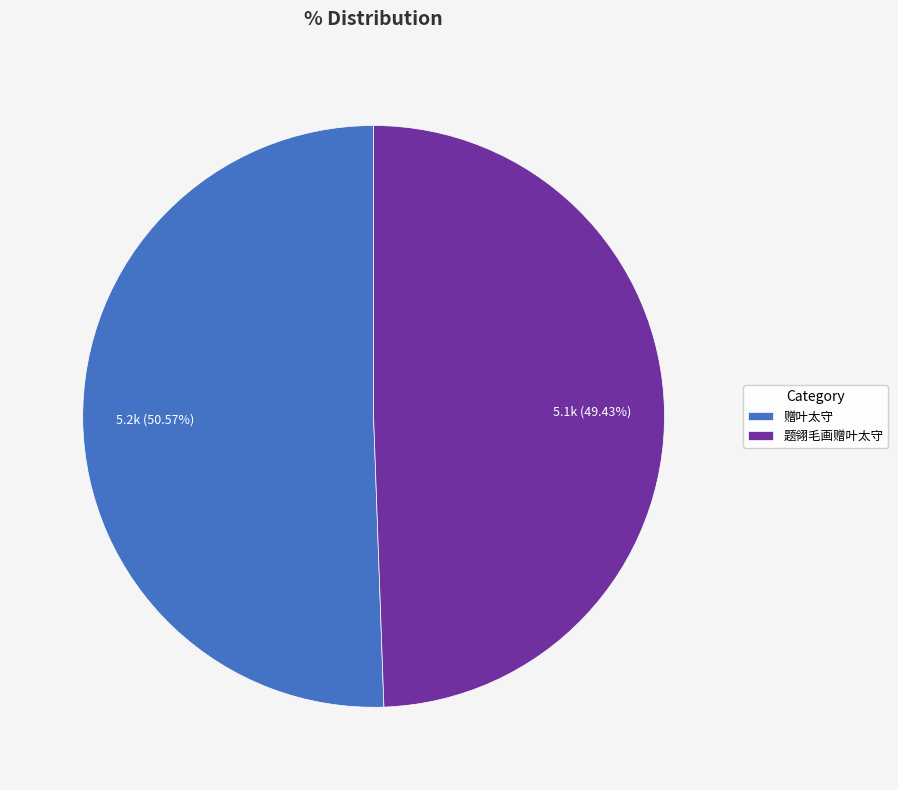

How many slices are in this pie chart?

2